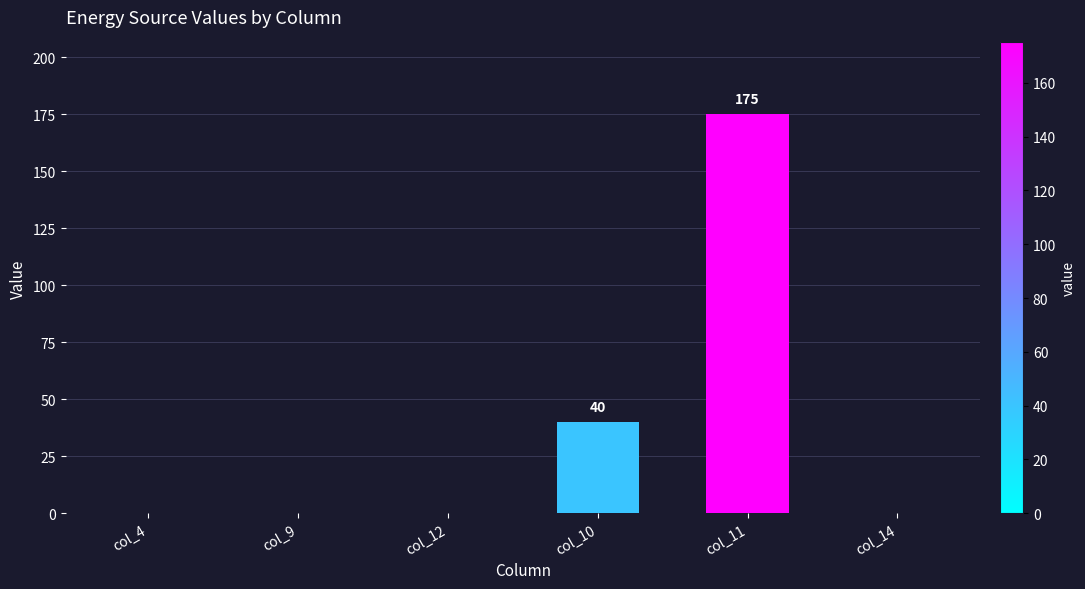

Reading left to right, list all the values displayed in this chart.

0	0	0	40	175	0